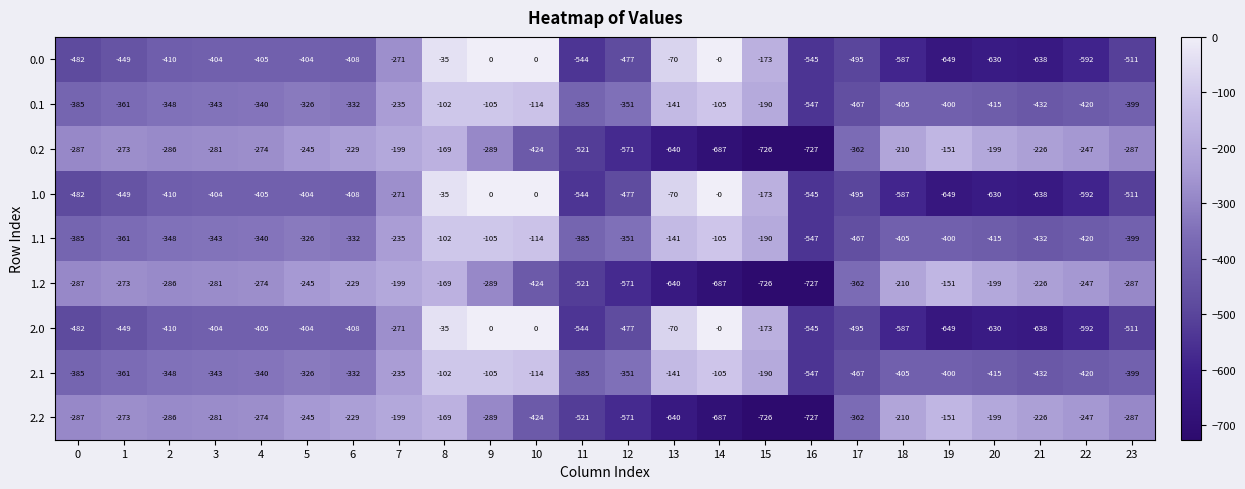

What is the average value of the 1.2 series?

-355